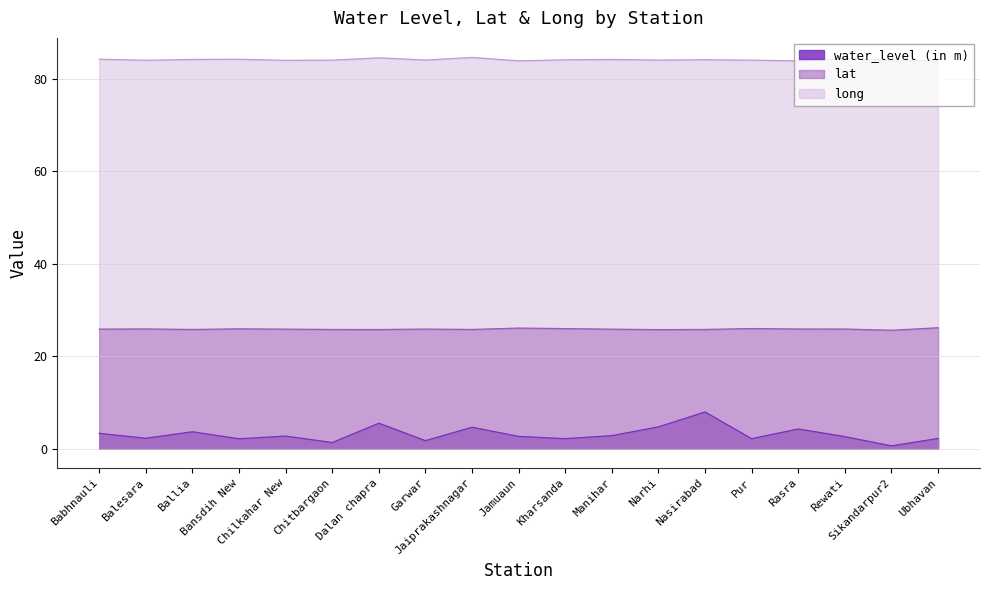

The water_level (in m) series shows 2.7 at Chilkahar New. True or false?

True